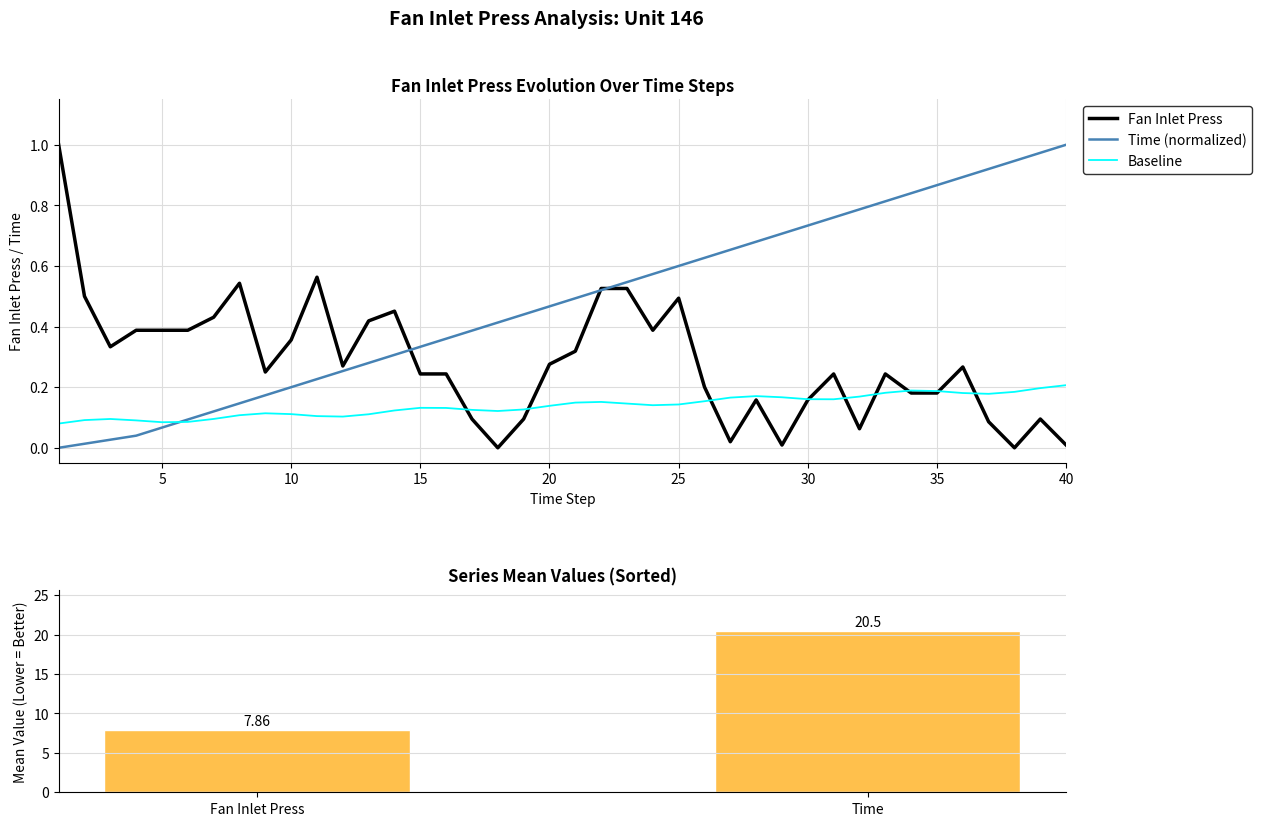

Are the bars horizontal?

No